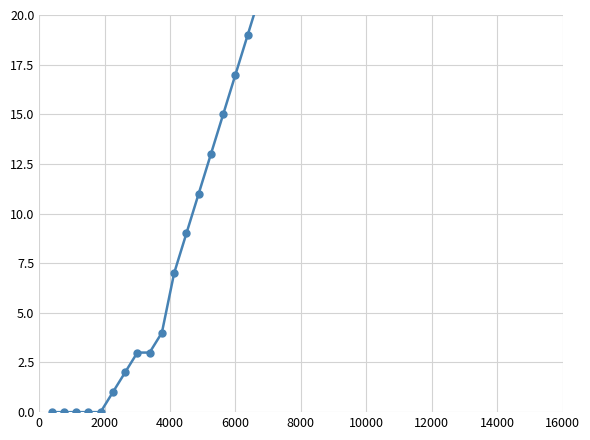

The value at 6000 is 17. True or false?

True